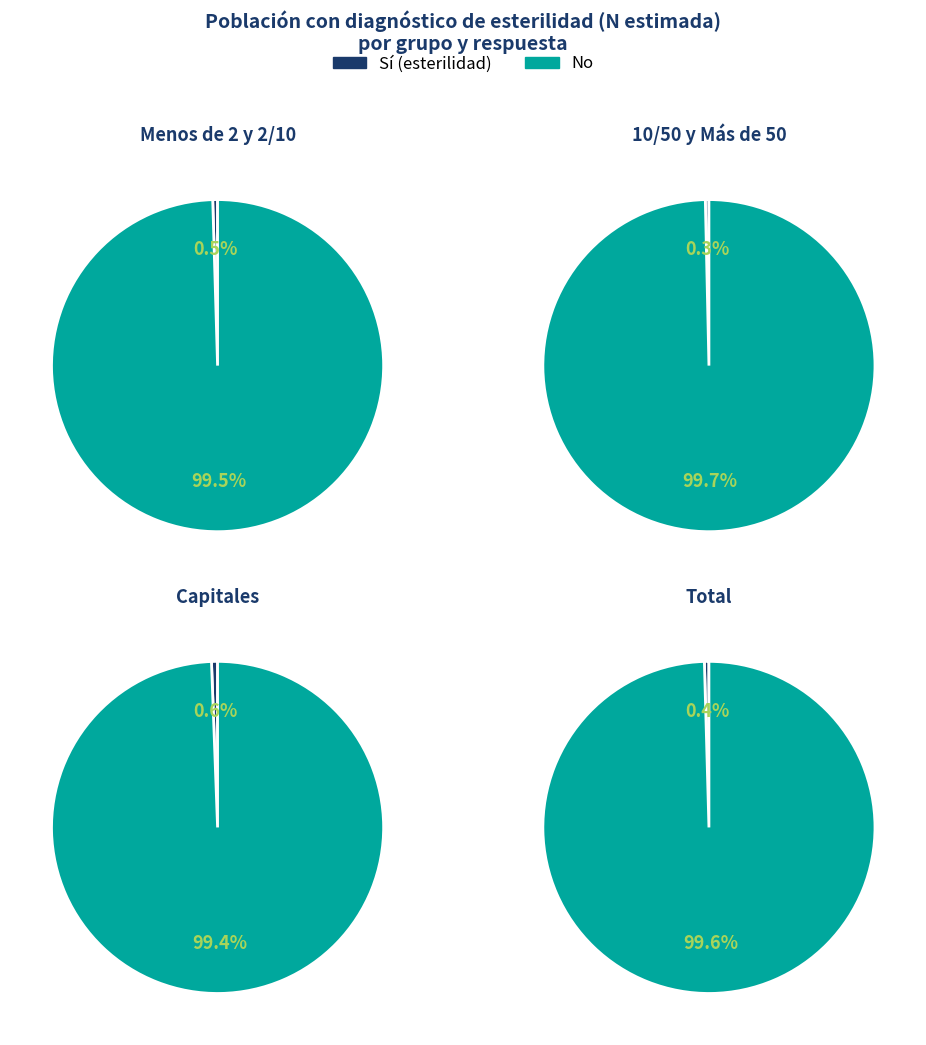

Is Total the majority of the pie?

No